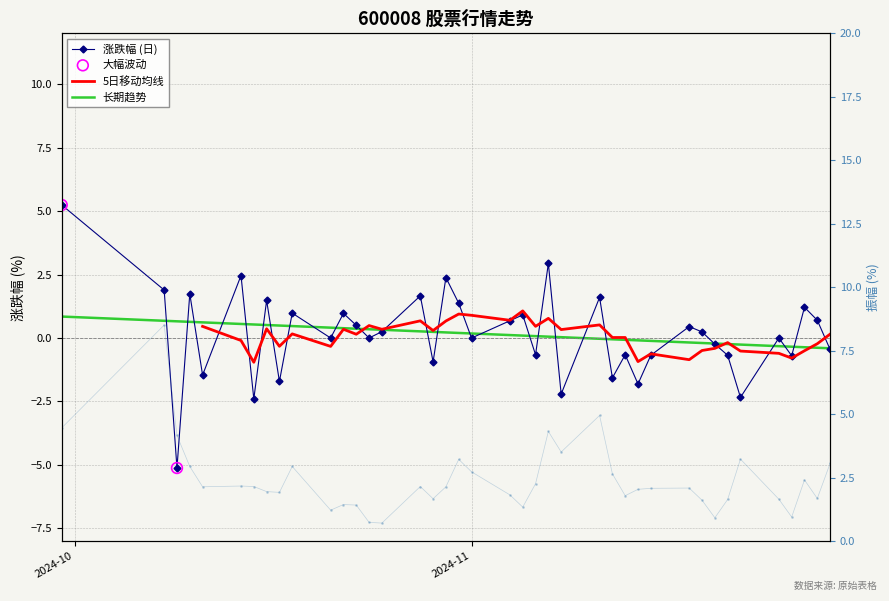

At which category is the sum across all series the highest?

2024-10-08